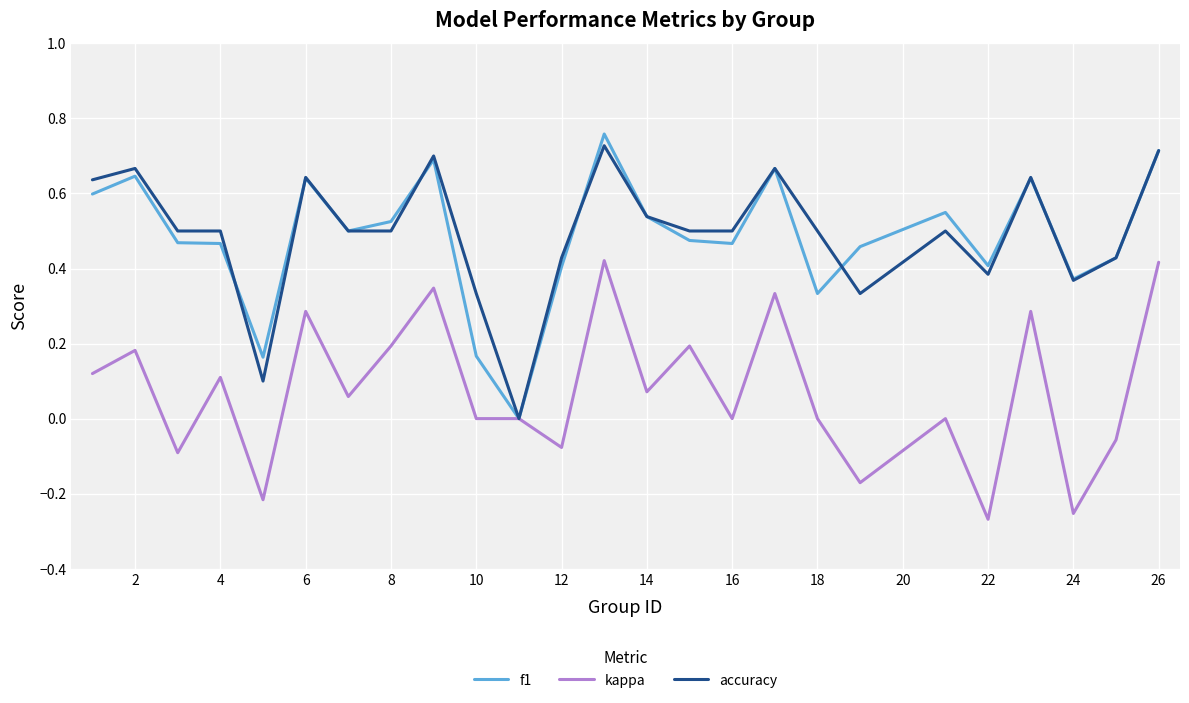

Is the value of f1 at 18 greater than the value of kappa at 4?

Yes